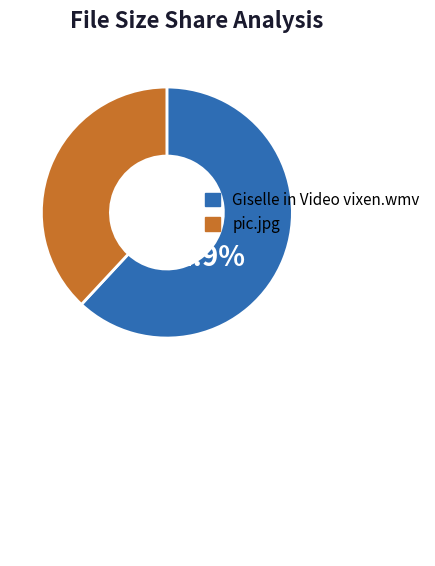

What is the ratio of the value at pic.jpg to the value at Giselle in Video vixen.wmv?

0.6